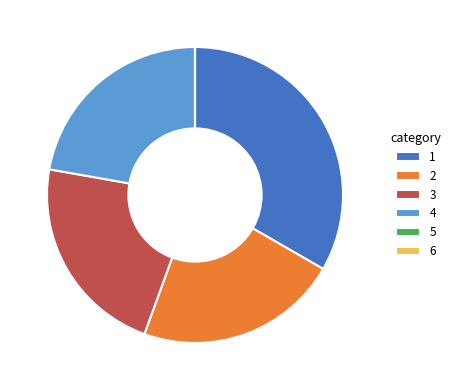

Is there a majority slice in this chart?

No